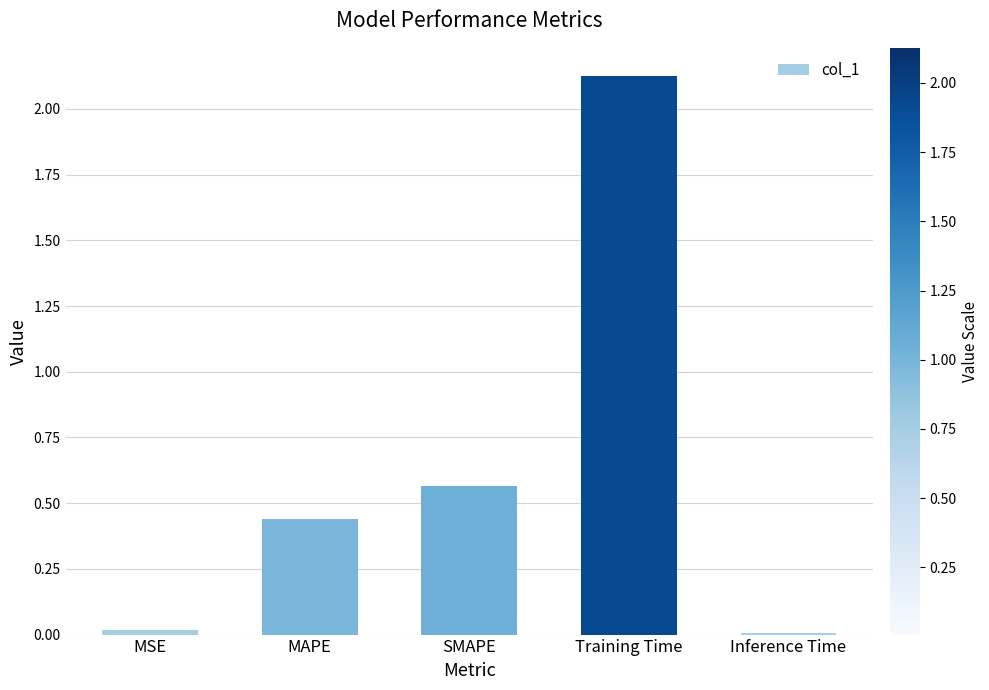

How many data points does each series have?

5